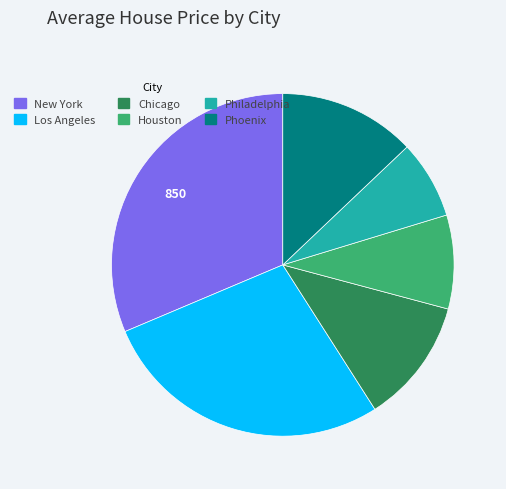

Is it true that Phoenix is 1% of the pie?

False